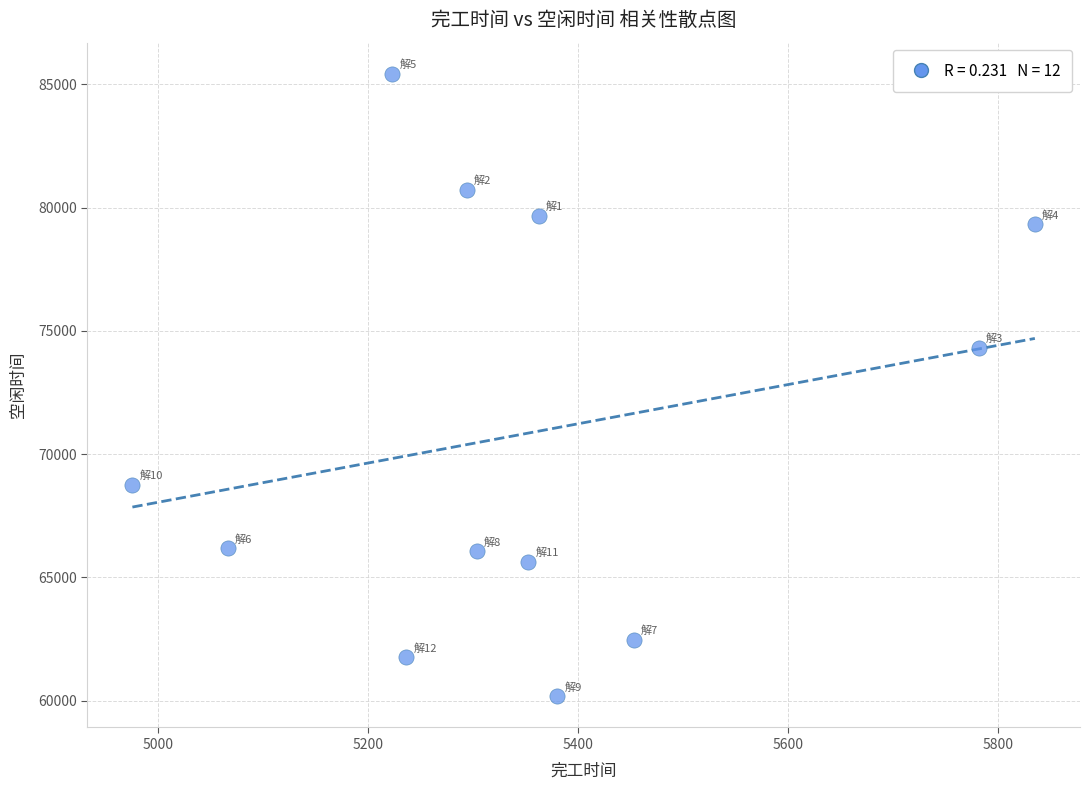

What is the range of X values (max minus min)?

859.7